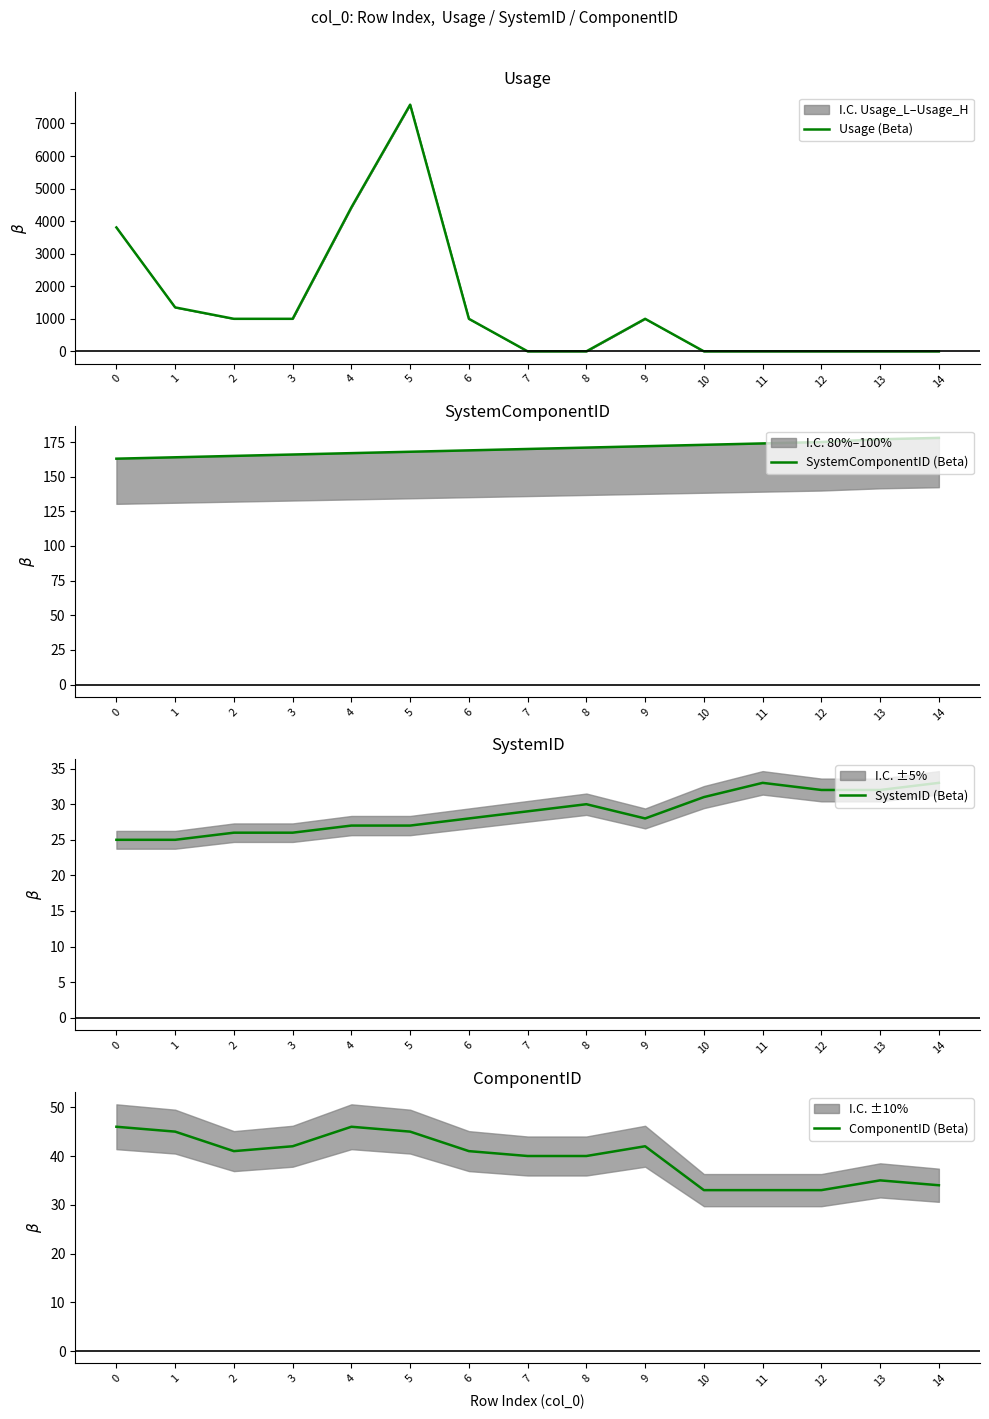

Where is the first local minimum for ComponentID (Beta)?

2